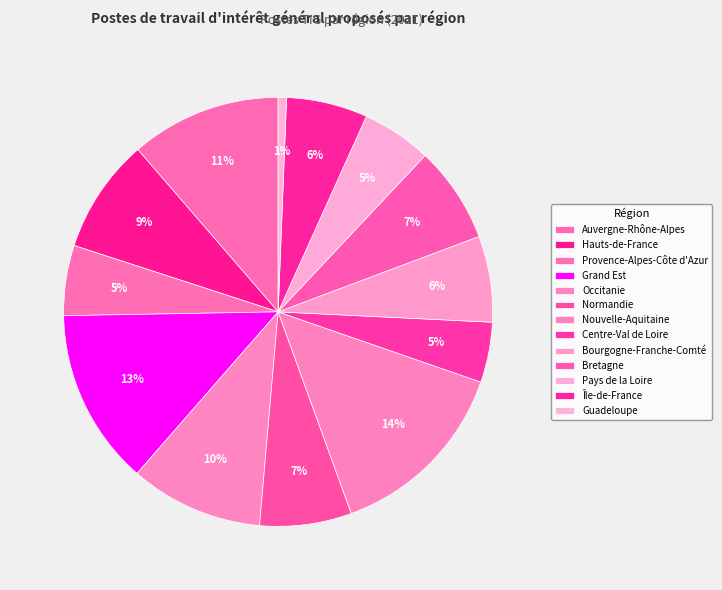

Count the number of slices in the pie.

13